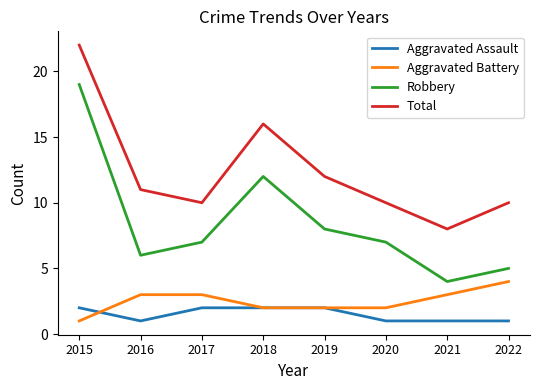

How many lines are shown in the chart?

4